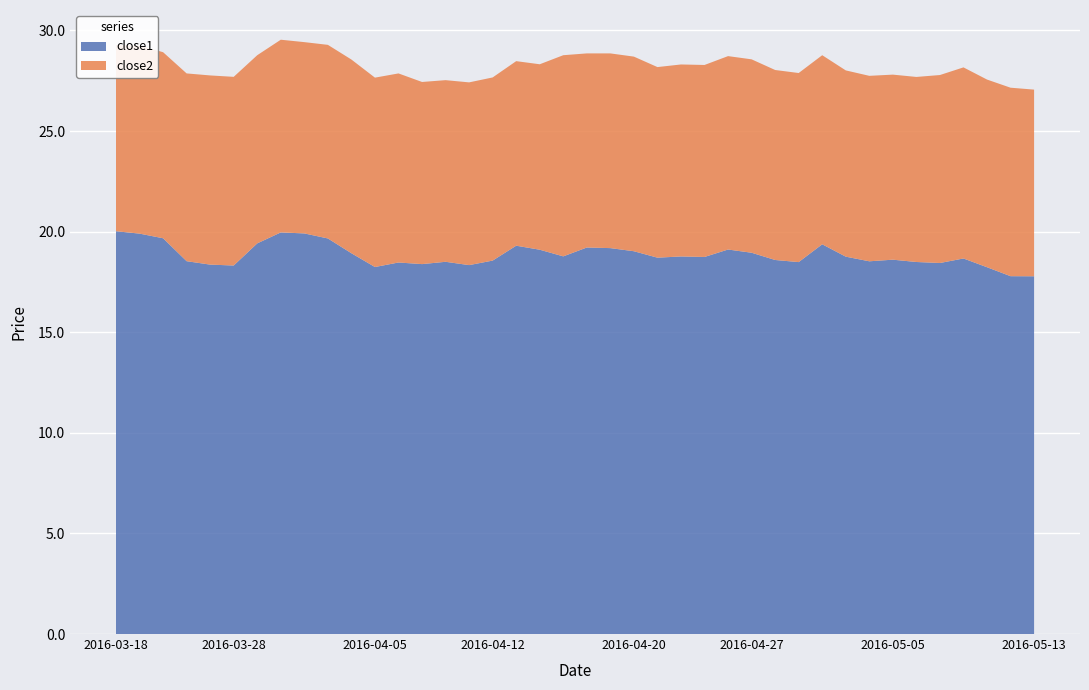

Reading left to right, what are all the values shown in this chart?

close1: 2016-03-18=20.0	2016-03-21=19.9	2016-03-22=19.7	2016-03-23=18.5	2016-03-24=18.4	2016-03-28=18.3	2016-03-29=19.4	2016-03-30=20.0	2016-03-31=19.9	2016-04-01=19.7	2016-04-04=18.9	2016-04-05=18.2	2016-04-06=18.5	2016-04-07=18.4	2016-04-08=18.5	2016-04-11=18.3	2016-04-12=18.6	2016-04-13=19.3	2016-04-14=19.1	2016-04-15=18.8	2016-04-18=19.2	2016-04-19=19.2	2016-04-20=19.0	2016-04-21=18.7	2016-04-22=18.8	2016-04-25=18.7	2016-04-26=19.1	2016-04-27=18.9	2016-04-28=18.6	2016-04-29=18.5	2016-05-02=19.4	2016-05-03=18.8	2016-05-04=18.5	2016-05-05=18.6	2016-05-06=18.5	2016-05-09=18.4	2016-05-10=18.7	2016-05-11=18.2	2016-05-12=17.8	2016-05-13=17.8
close2: 2016-03-18=9.3	2016-03-21=9.3	2016-03-22=9.2	2016-03-23=9.3	2016-03-24=9.4	2016-03-28=9.4	2016-03-29=9.4	2016-03-30=9.6	2016-03-31=9.5	2016-04-01=9.6	2016-04-04=9.6	2016-04-05=9.4	2016-04-06=9.4	2016-04-07=9.1	2016-04-08=9.0	2016-04-11=9.1	2016-04-12=9.1	2016-04-13=9.2	2016-04-14=9.2	2016-04-15=10.0	2016-04-18=9.6	2016-04-19=9.7	2016-04-20=9.7	2016-04-21=9.5	2016-04-22=9.5	2016-04-25=9.5	2016-04-26=9.6	2016-04-27=9.6	2016-04-28=9.4	2016-04-29=9.4	2016-05-02=9.4	2016-05-03=9.3	2016-05-04=9.2	2016-05-05=9.2	2016-05-06=9.2	2016-05-09=9.3	2016-05-10=9.5	2016-05-11=9.3	2016-05-12=9.4	2016-05-13=9.3